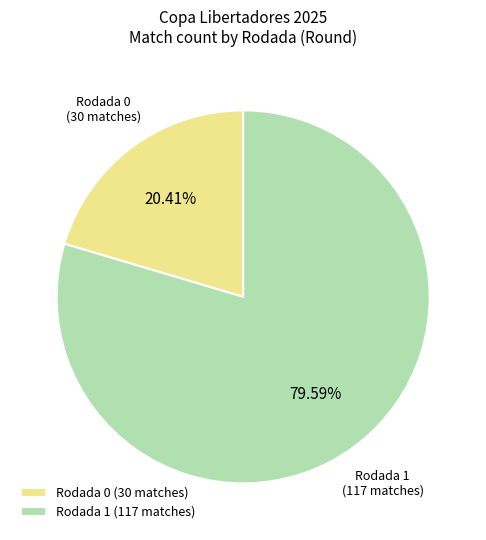

Rank the categories by value from lowest to highest.

Rodada 0 (30 matches), Rodada 1 (117 matches)